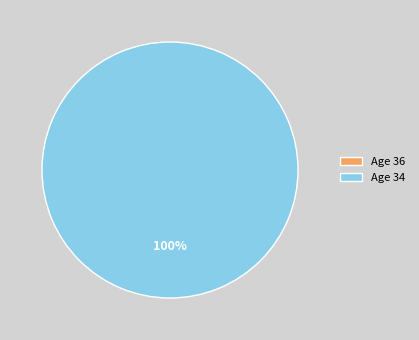

Rank the categories by value from lowest to highest.

36, 34